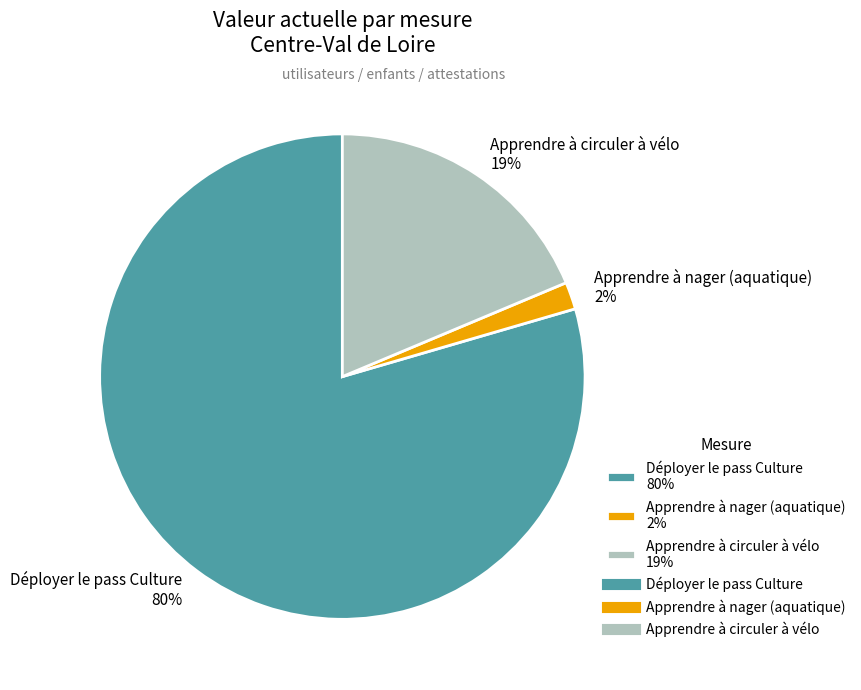

The Déployer le pass Culture slice represents 87% of the pie. True or false?

False